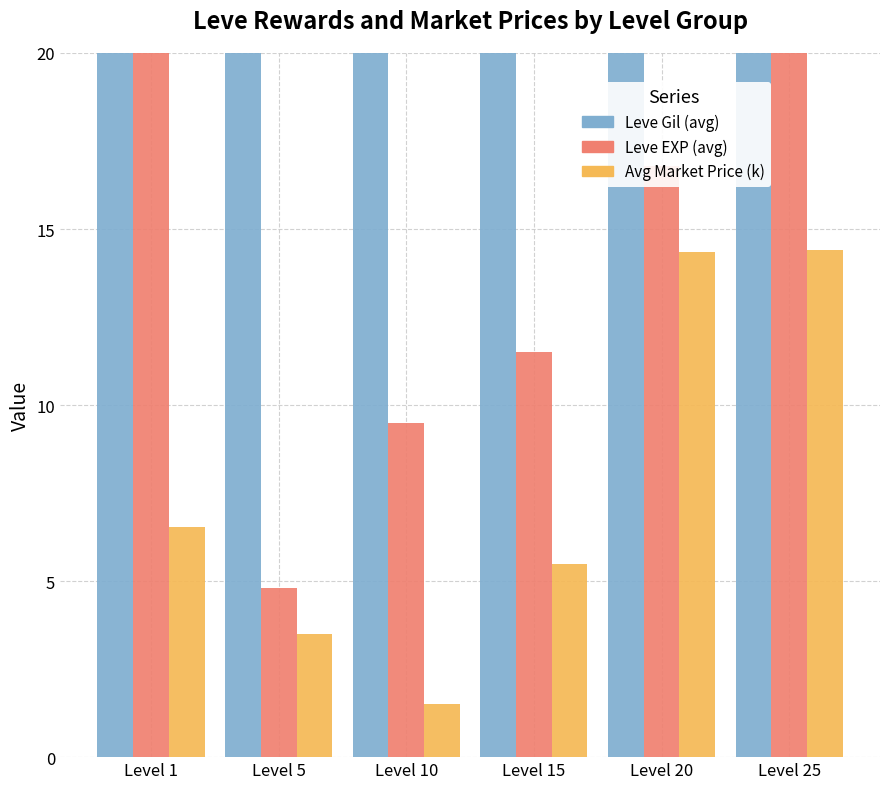

Rank the series at Level 1 from lowest to highest value.

Avg Market Price (k), Leve EXP (avg), Leve Gil (avg)